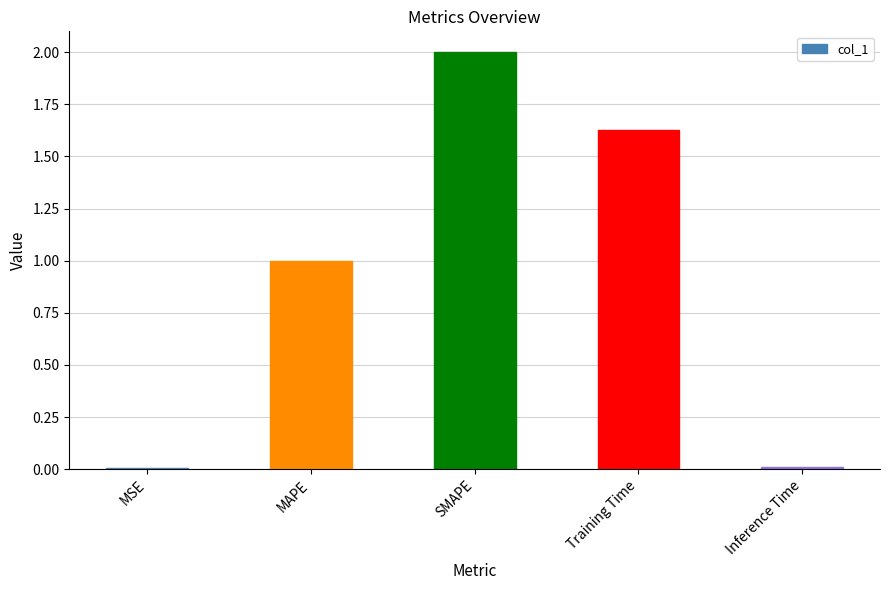

Between SMAPE and MSE, which is larger?

SMAPE